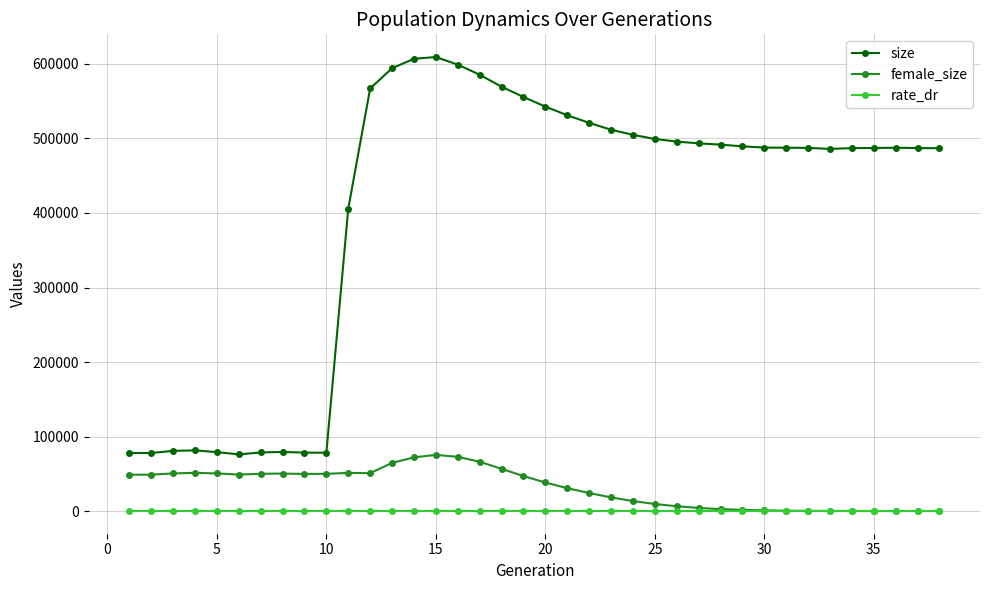

Which series has the largest total across all categories?

size